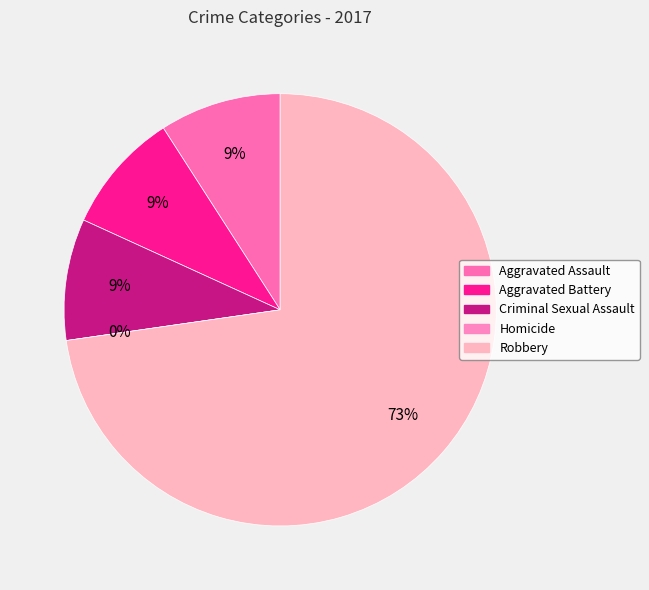

Is it true that Aggravated Assault is 1% of the pie?

False